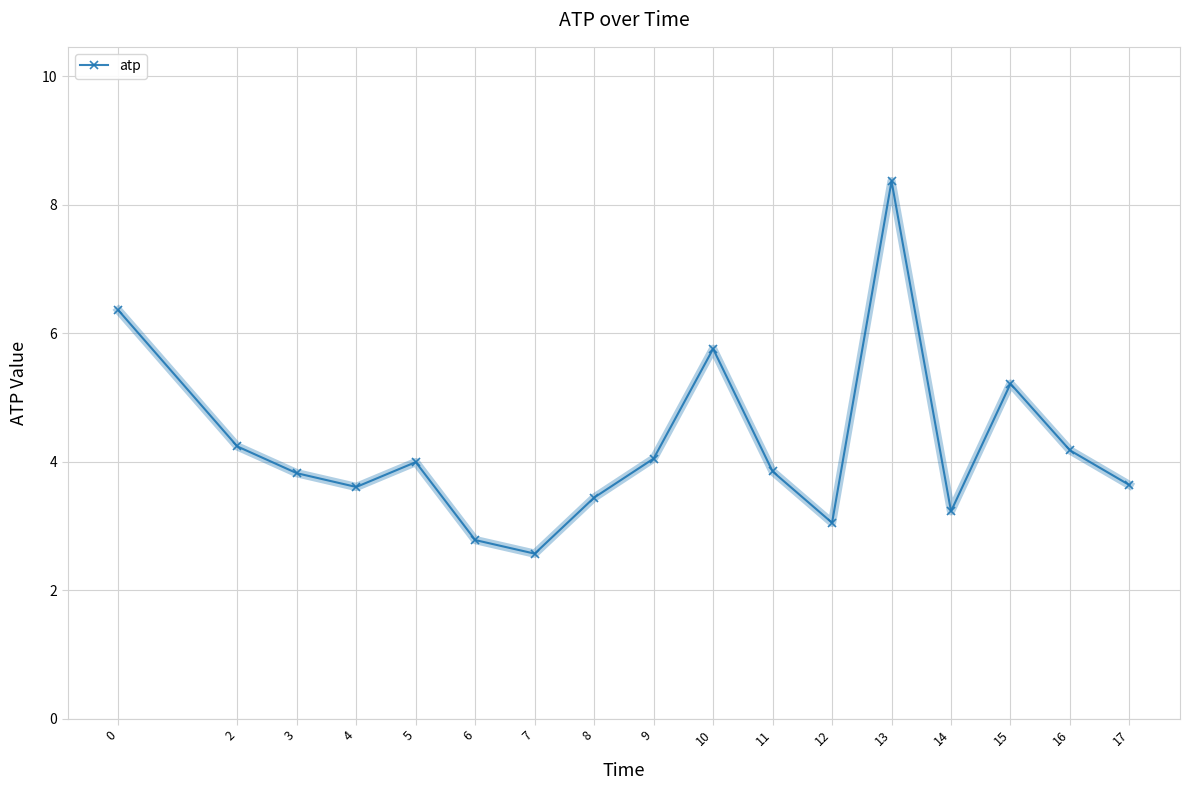

Reading right to left, list all the values displayed in this chart.

17=3.6	16=4.2	15=5.2	14=3.2	13=8.4	12=3.0	11=3.8	10=5.8	9=4.0	8=3.4	7=2.6	6=2.8	5=4.0	4=3.6	3=3.8	2=4.2	0=6.4